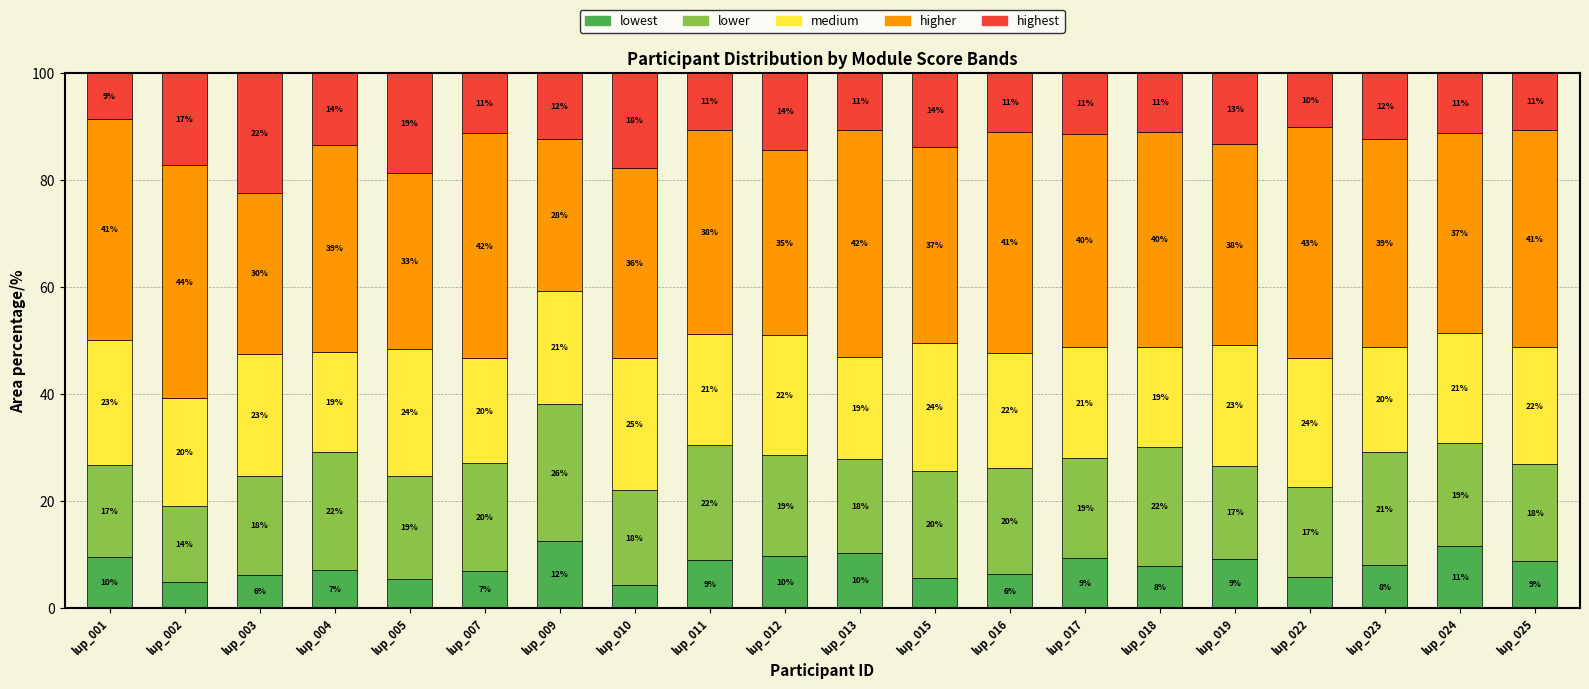

Are the bars grouped side by side (vs. stacked)?

No